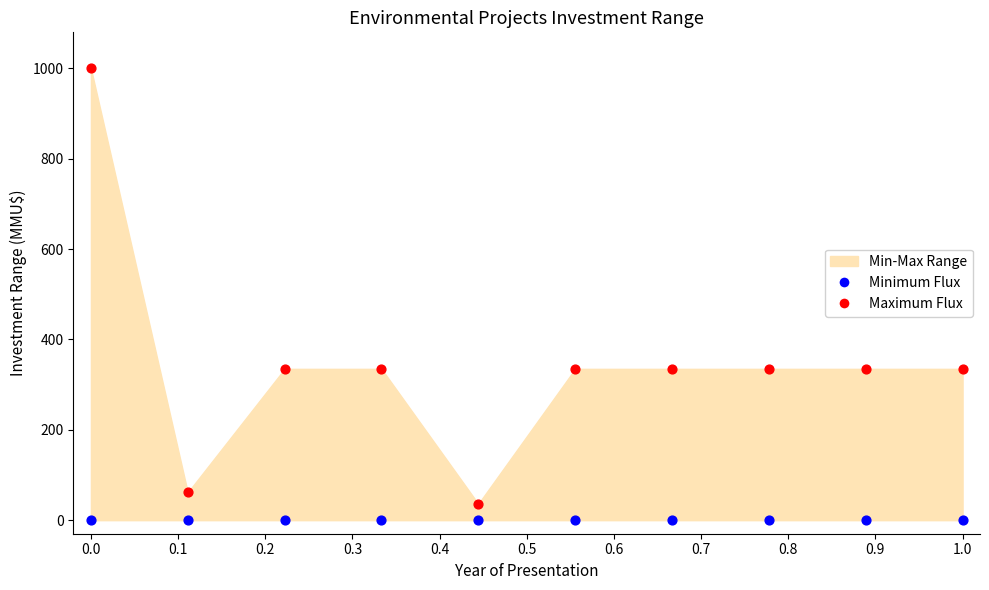

Which series contains the highest Y value?

Maximum Flux